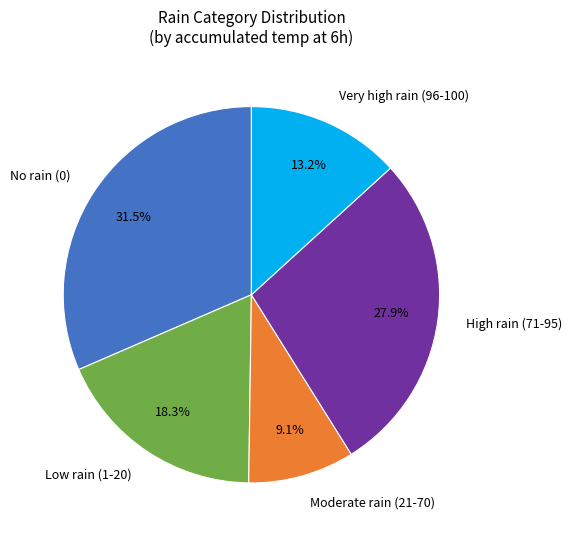

Rank the categories by value from highest to lowest.

No rain (0), High rain (71-95), Low rain (1-20), Very high rain (96-100), Moderate rain (21-70)